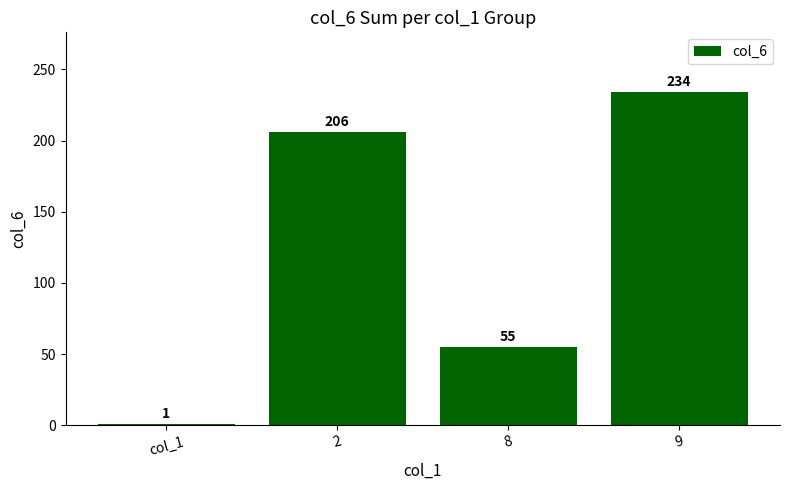

What is the minimum value shown in the chart?

1